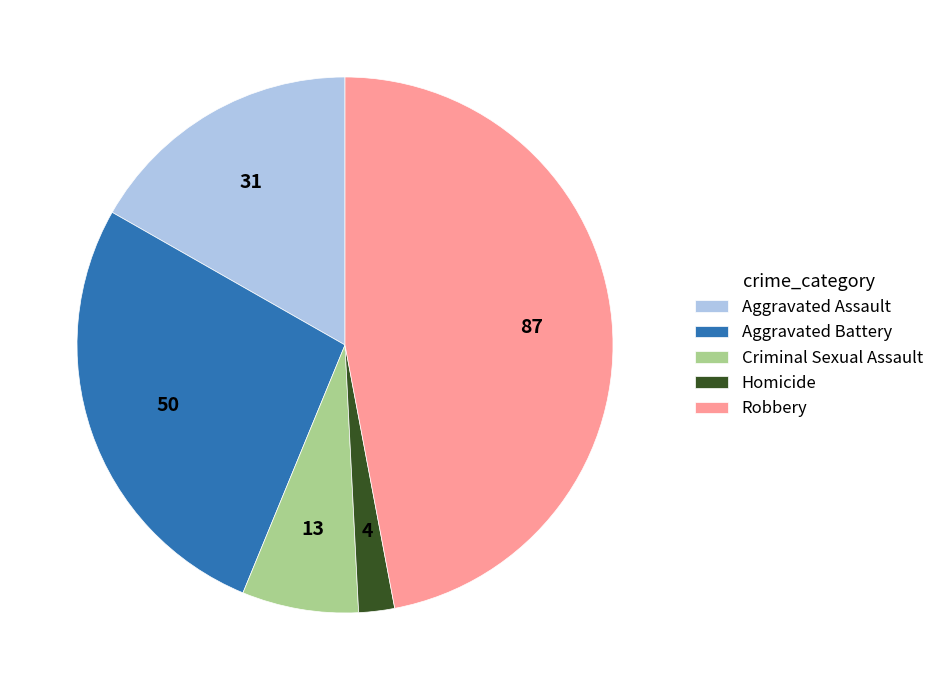

Which slice is the largest?

Robbery